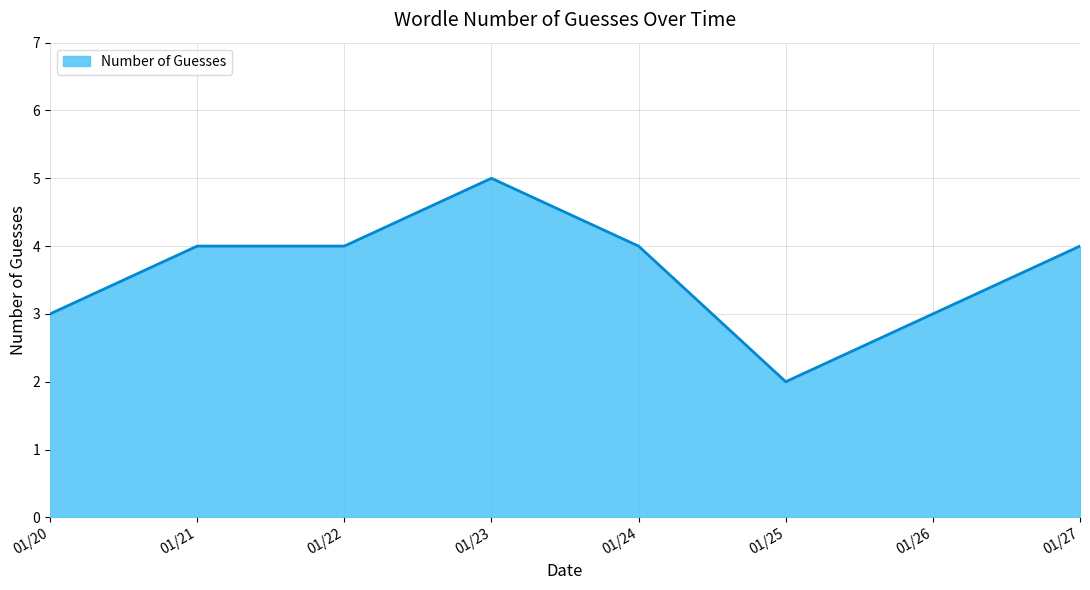

Which has a higher value, 01/27 or 01/23?

01/23